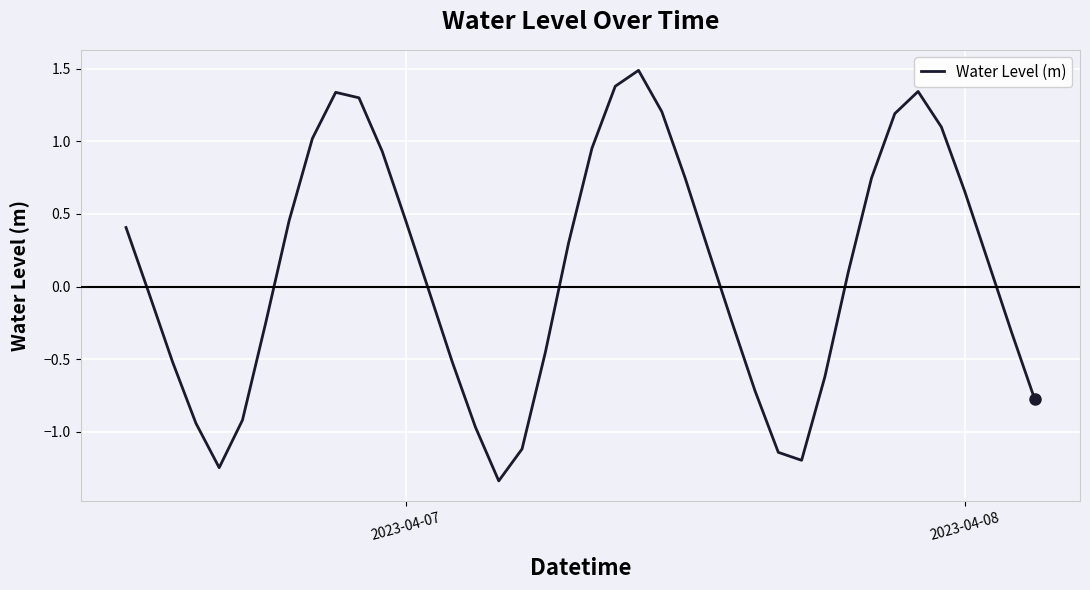

How many lines are shown in the chart?

1